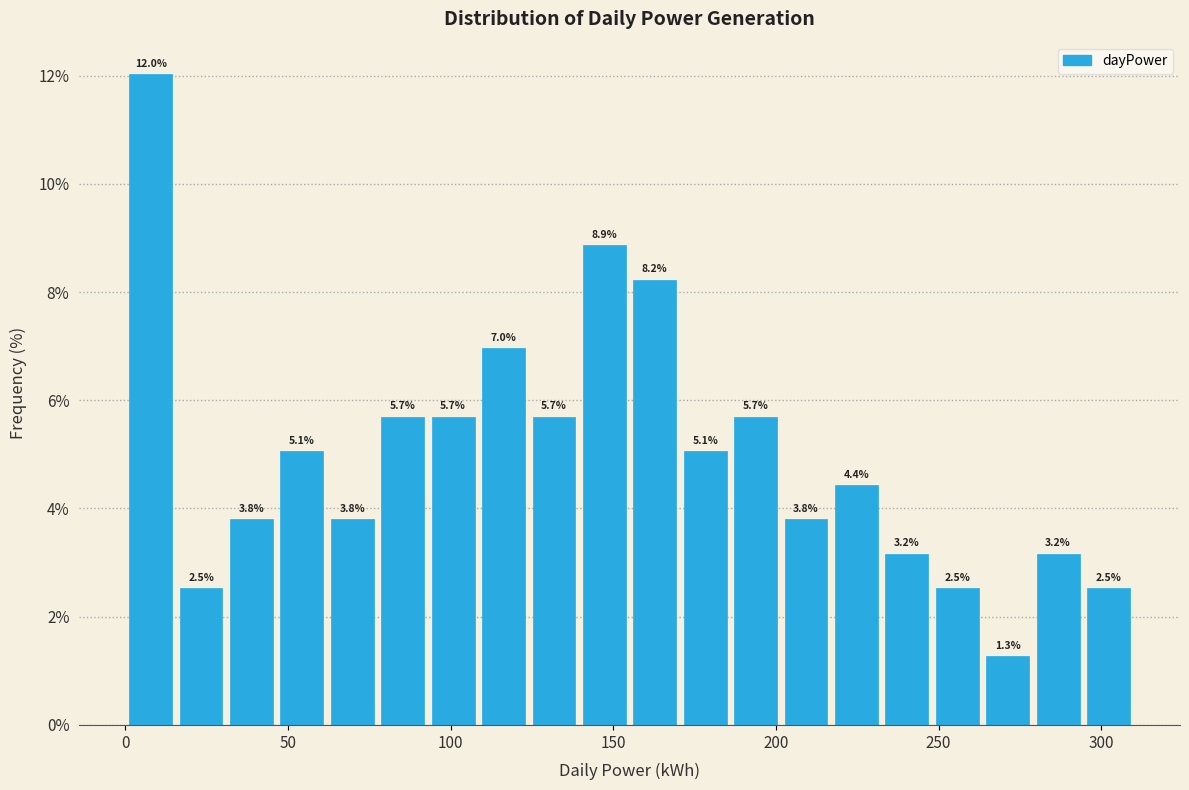

Around what value on the x-axis is the tallest bar? Give the approximate position of its centre, as read against the axis.

10